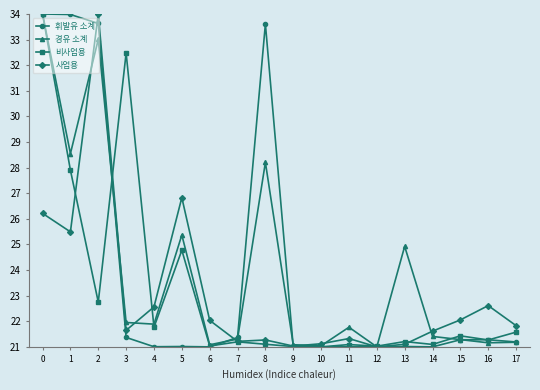

Count the number of data series in this chart.

4